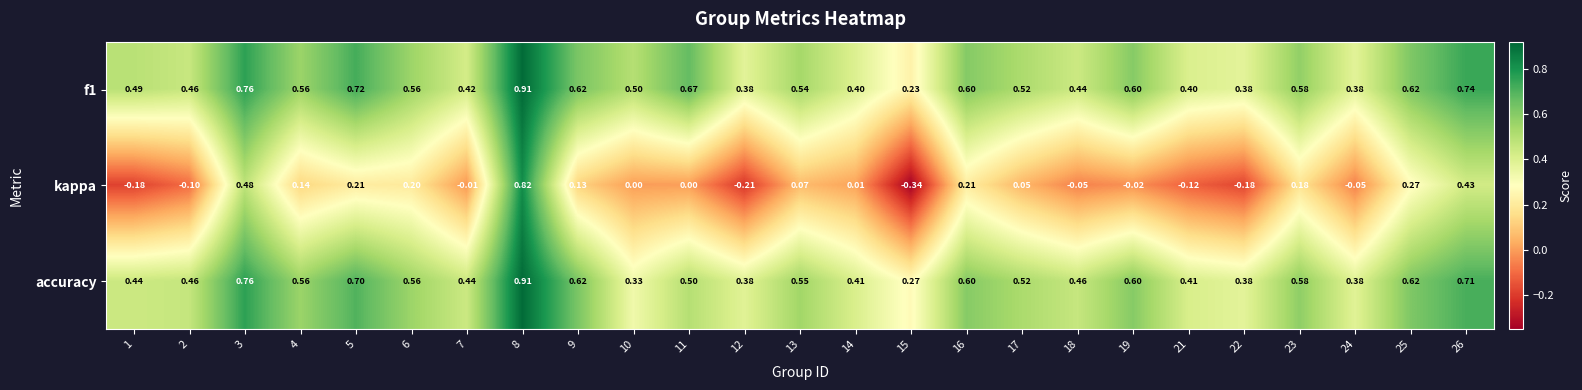

Is the value of f1 at 9 greater than the value of accuracy at 26?

No